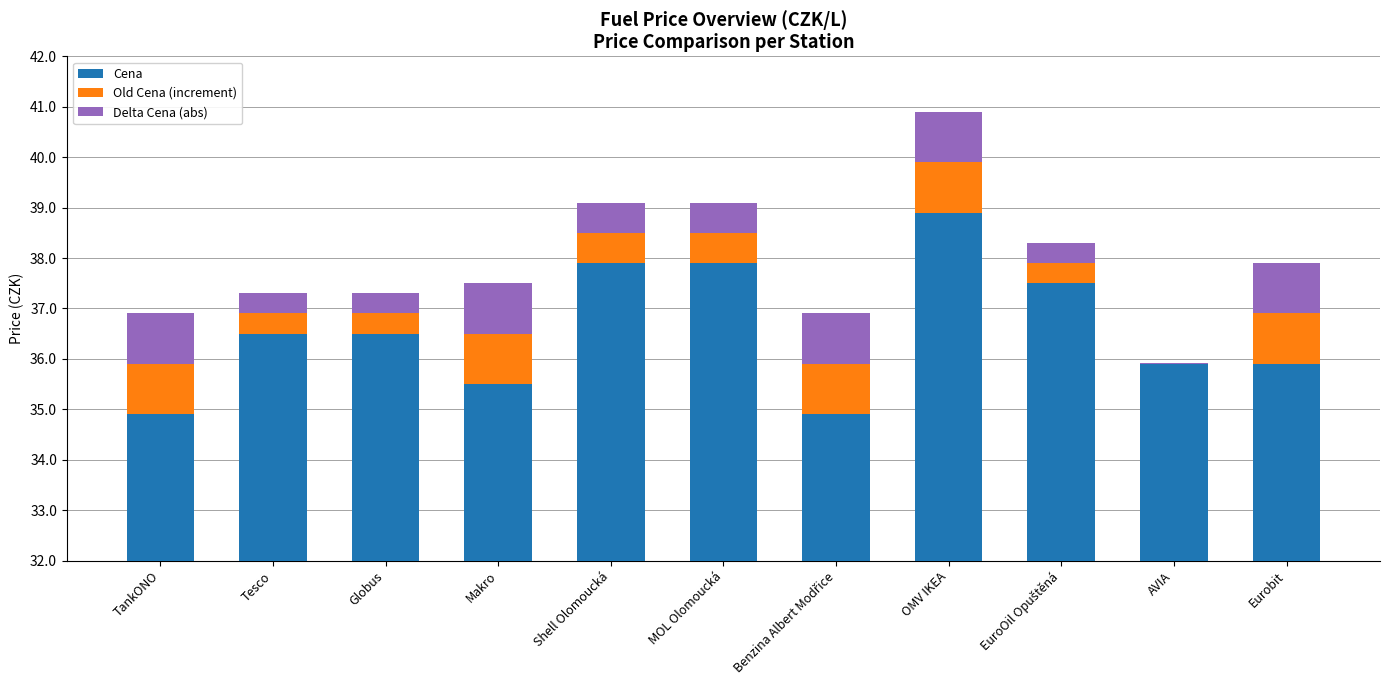

How many bars are there in each group?

3